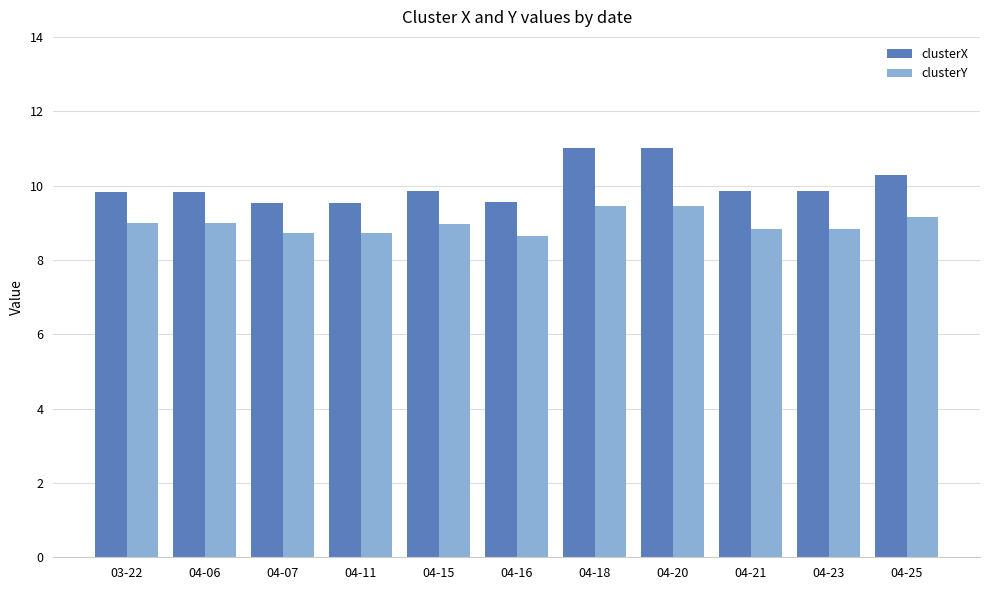

List the series in order of their overall mean, lowest first.

clusterY, clusterX